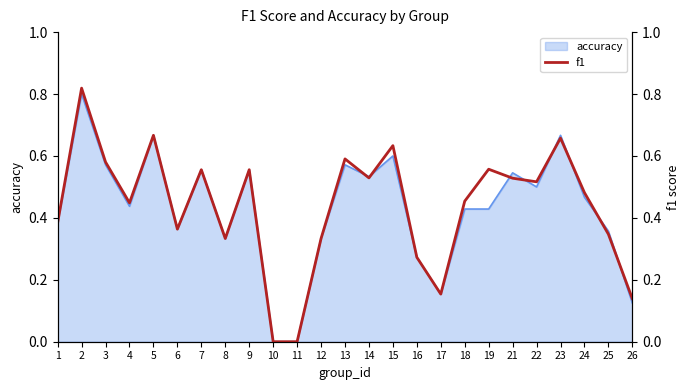

The value of accuracy at 16 is 0.5. True or false?

False